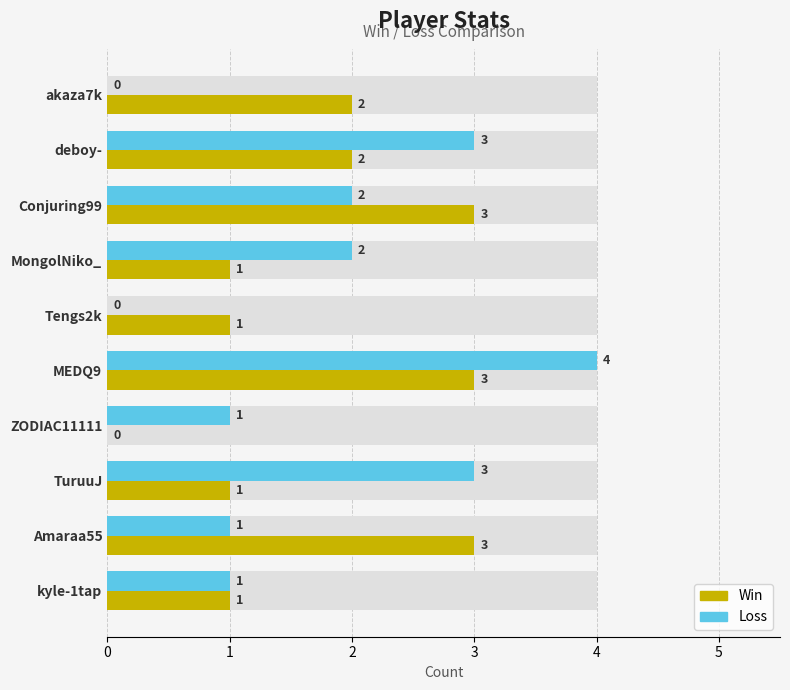

Count the Loss values in the range 1 to 3.

7